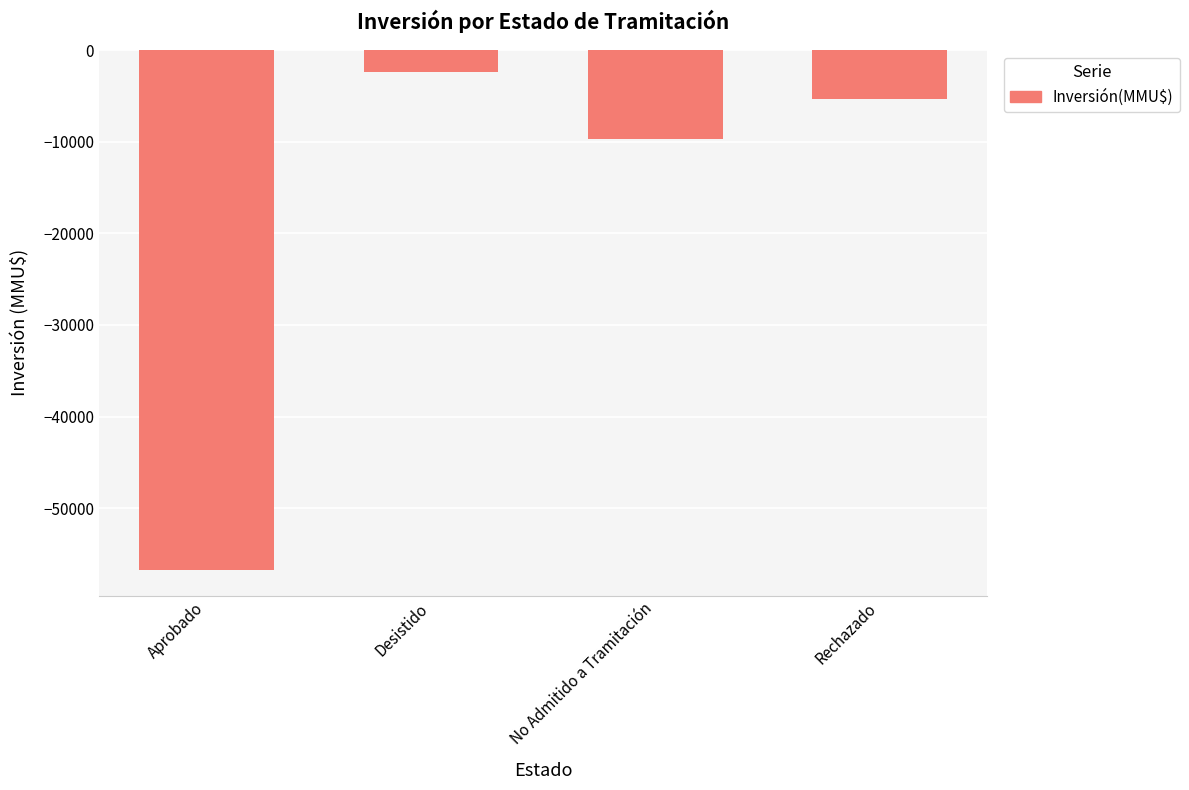

Rank the categories by value from highest to lowest.

Desistido, Rechazado, No Admitido a Tramitación, Aprobado